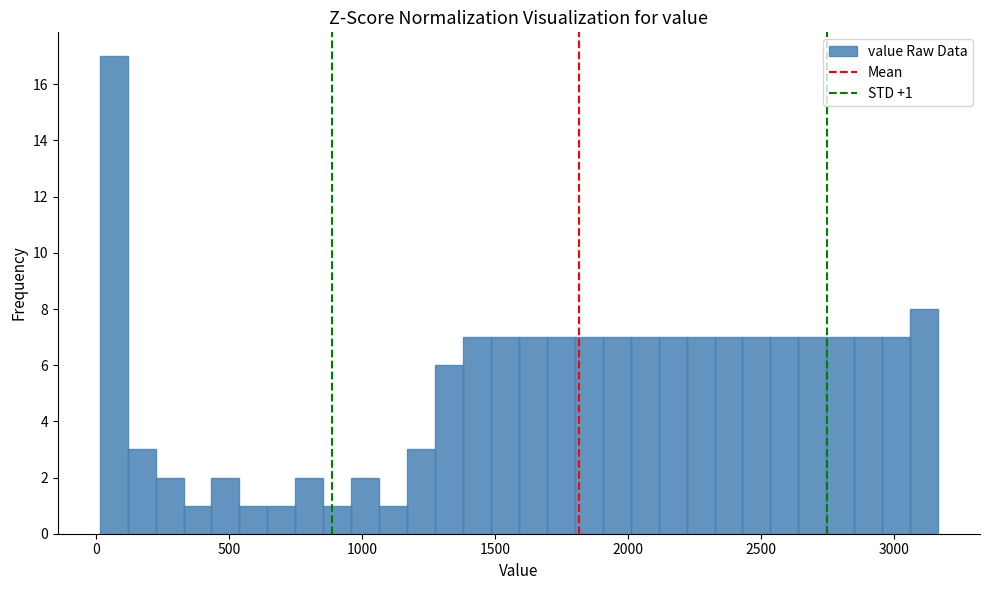

Around what value on the x-axis is the tallest bar? Give the approximate position of its centre, as read against the axis.

50